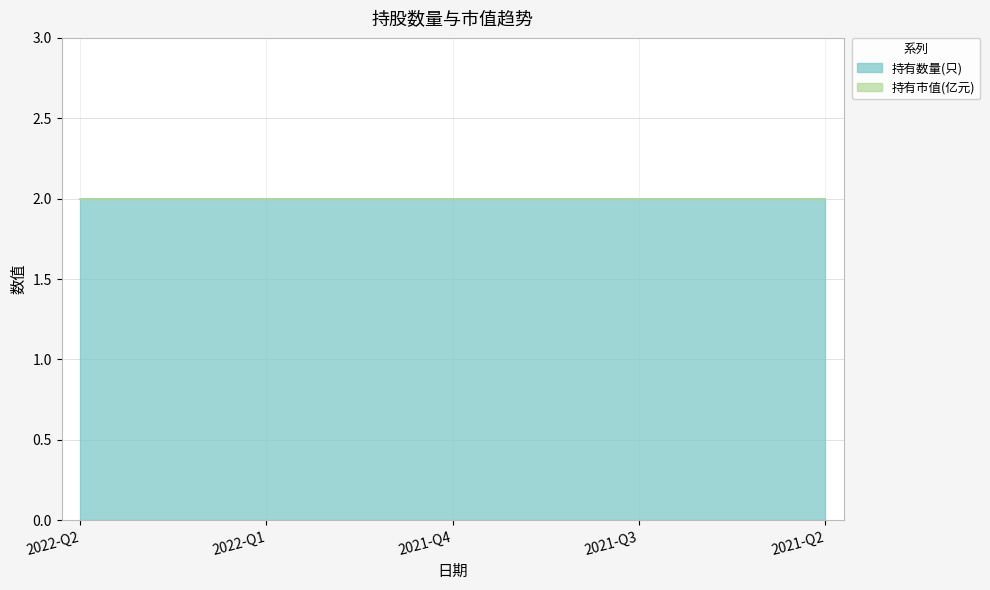

Reading right to left, extract all data points from this chart.

持有数量(只): 2	2	2	2	2
持有市值(亿元): 0	0	0	0	0